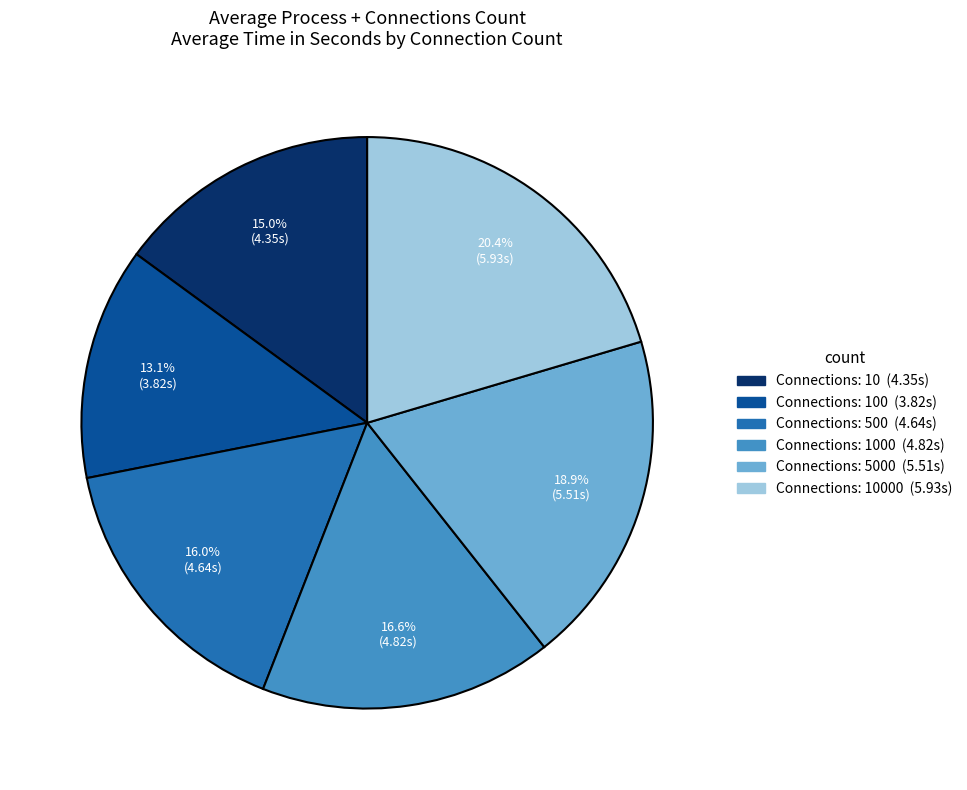

Is there a majority slice in this chart?

No